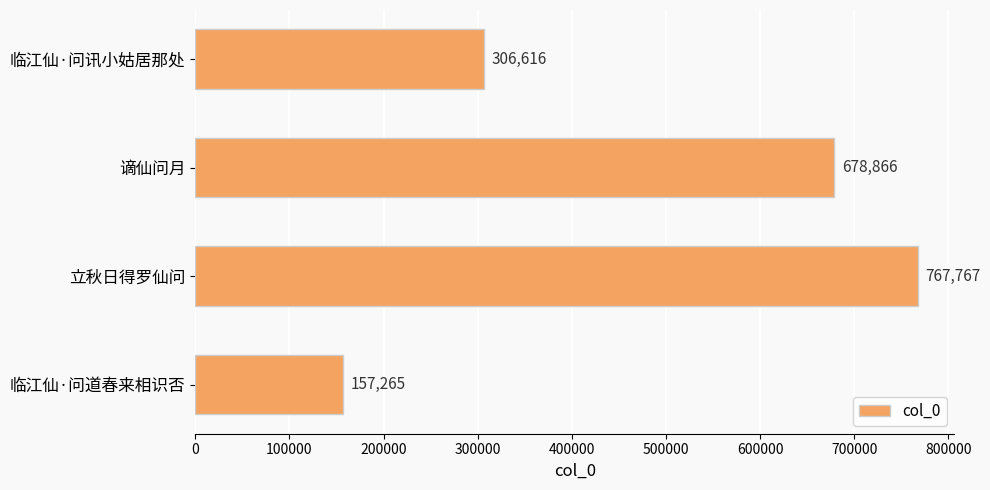

Which has a higher value, 谪仙问月 or 临江仙·问讯小姑居那处?

谪仙问月